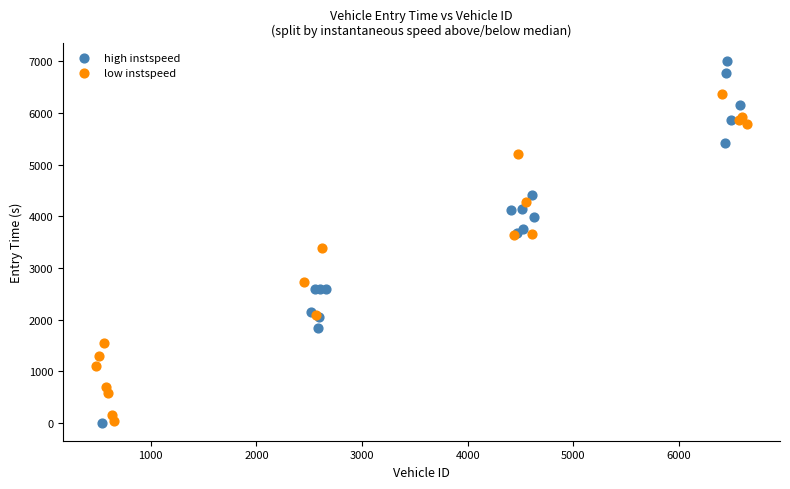

Which series has the largest Y range (max minus min)?

high instspeed